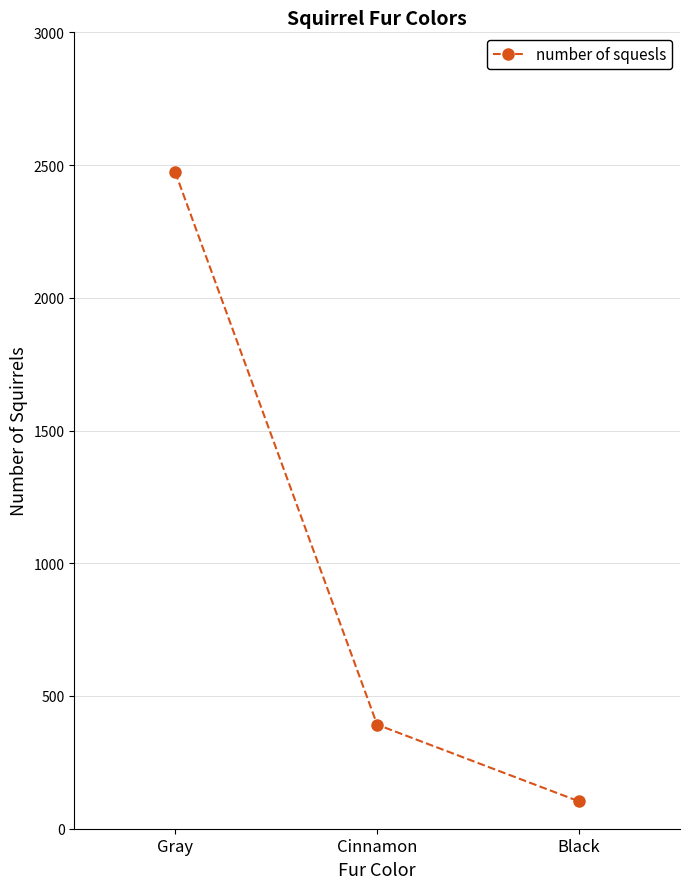

What is the sum of the values at Black and Cinnamon?

495